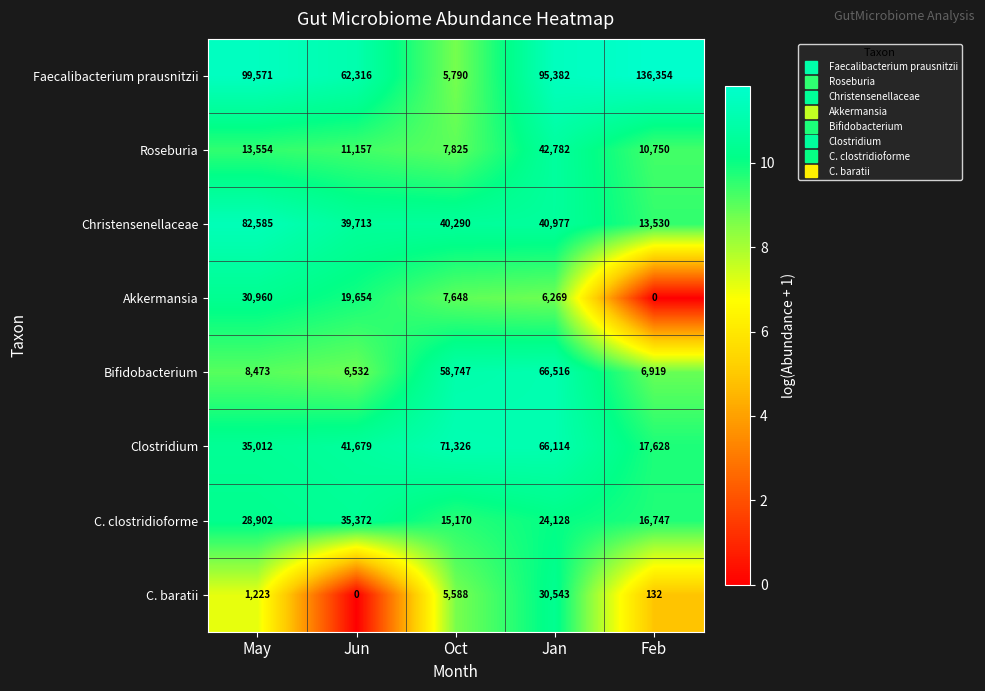

What is the difference between the maximum and second lowest values in the C. baratii series?

30411